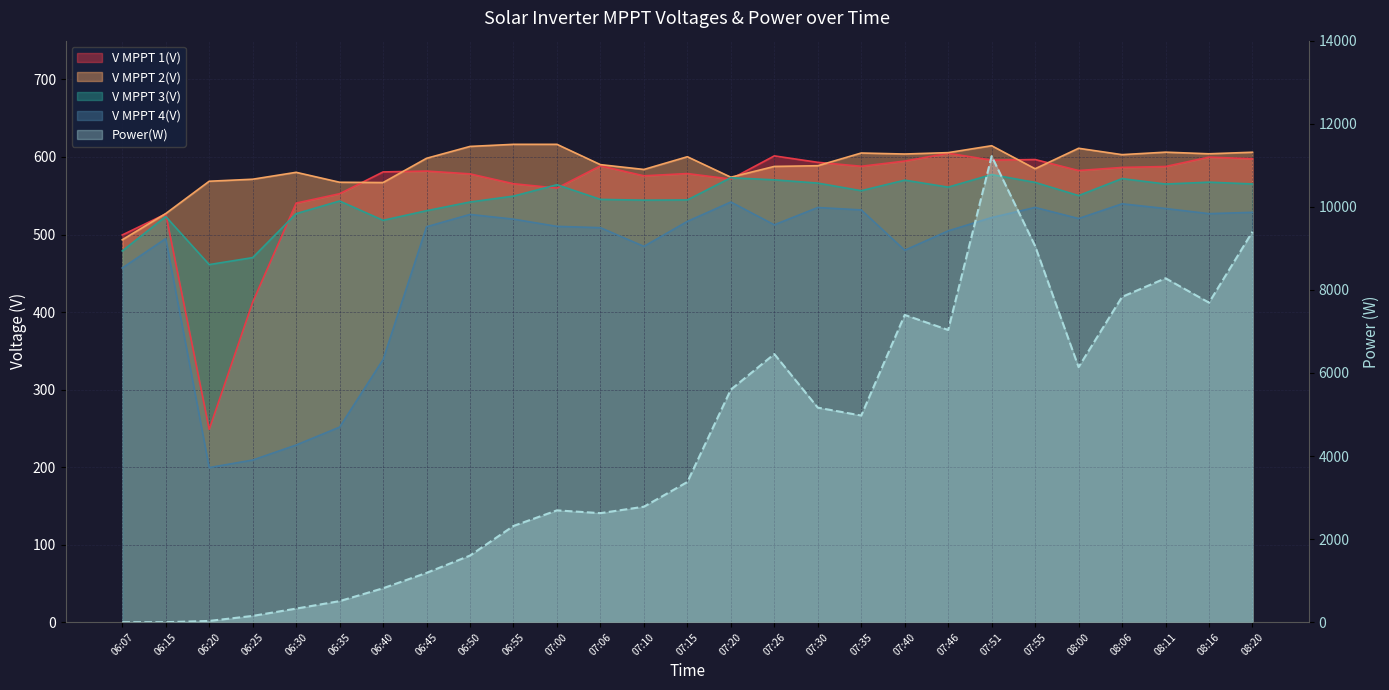

Is it true that V MPPT 1(V) equals 909.1 at 08:11?

False